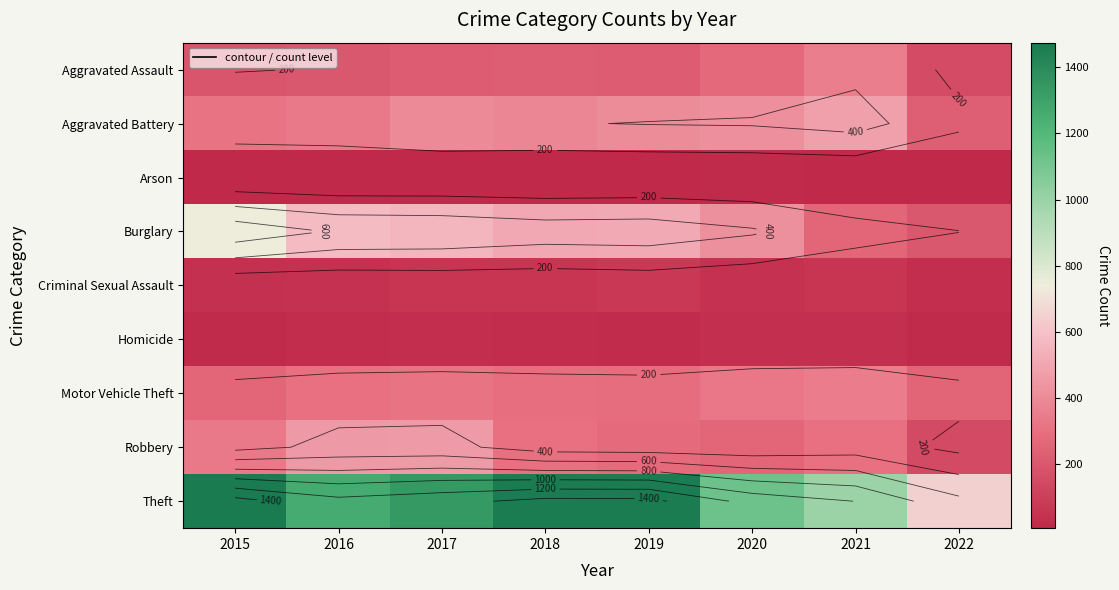

Which series changed the most between 2021 and 2022?

Theft